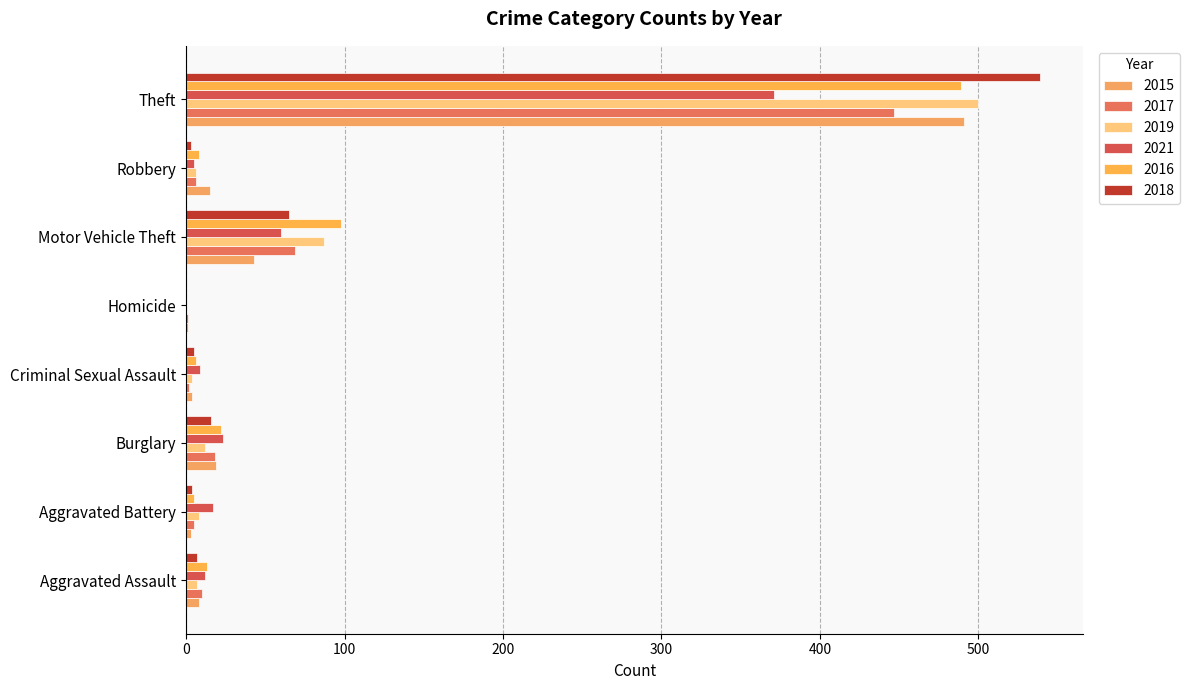

How many distinct data groups are displayed?

6